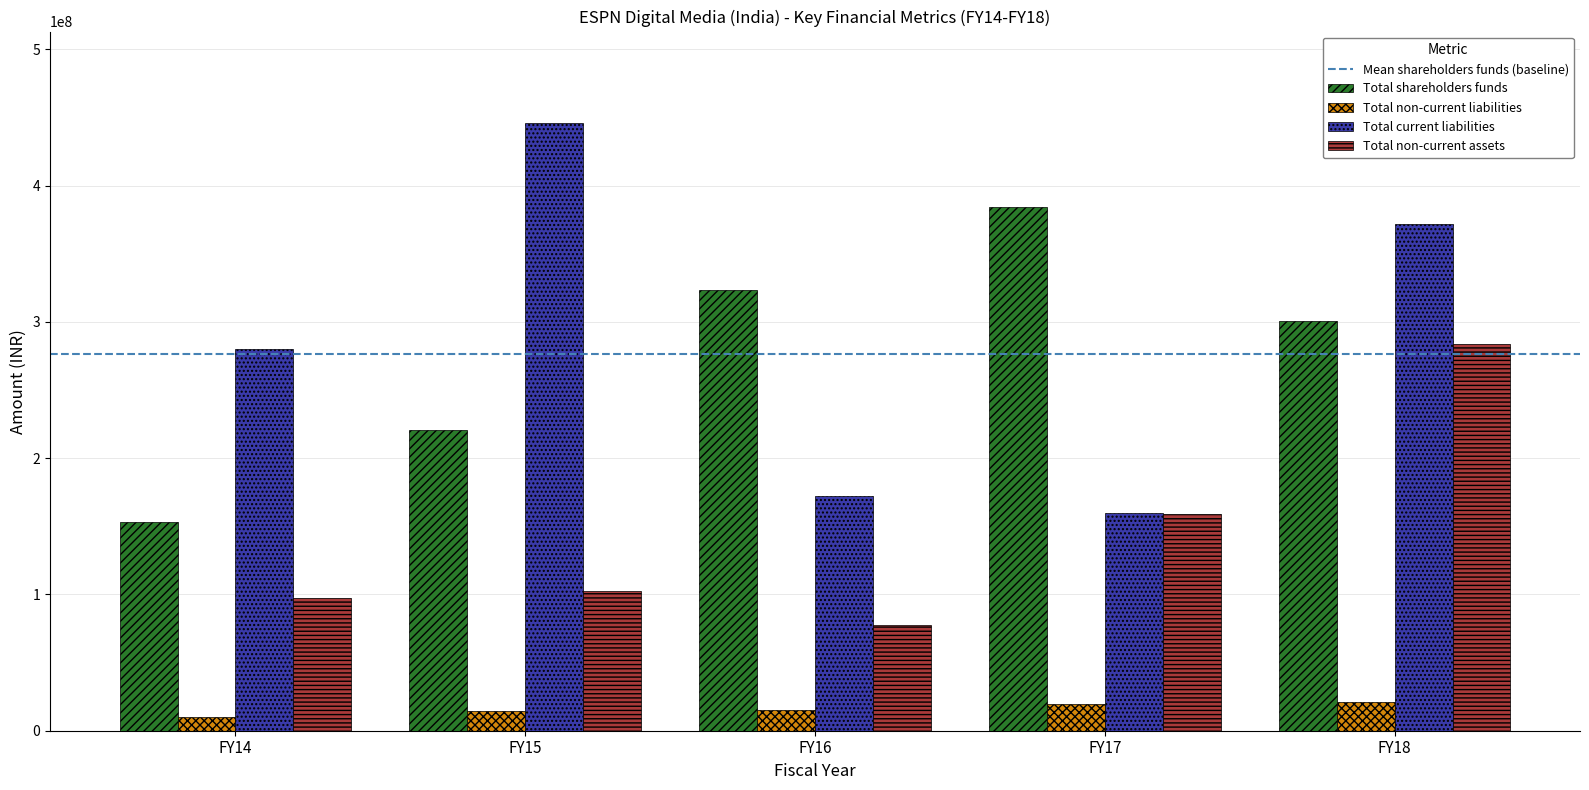

Is the value of Total non-current liabilities at FY17 greater than the value of Total non-current assets at FY17?

No